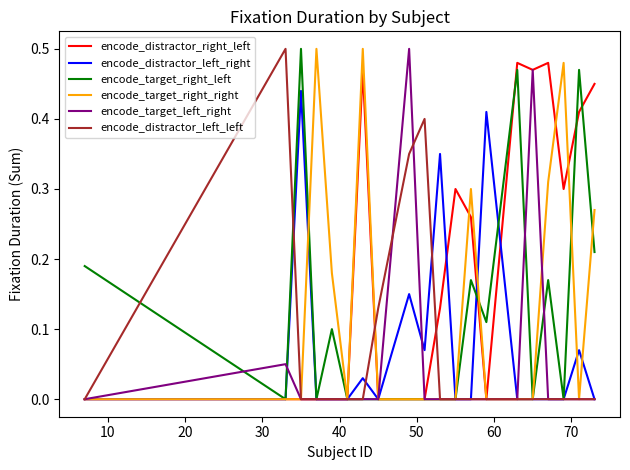

What are all the series names shown in the legend?

encode_distractor_right_left, encode_distractor_left_right, encode_target_right_left, encode_target_right_right, encode_target_left_right, encode_distractor_left_left